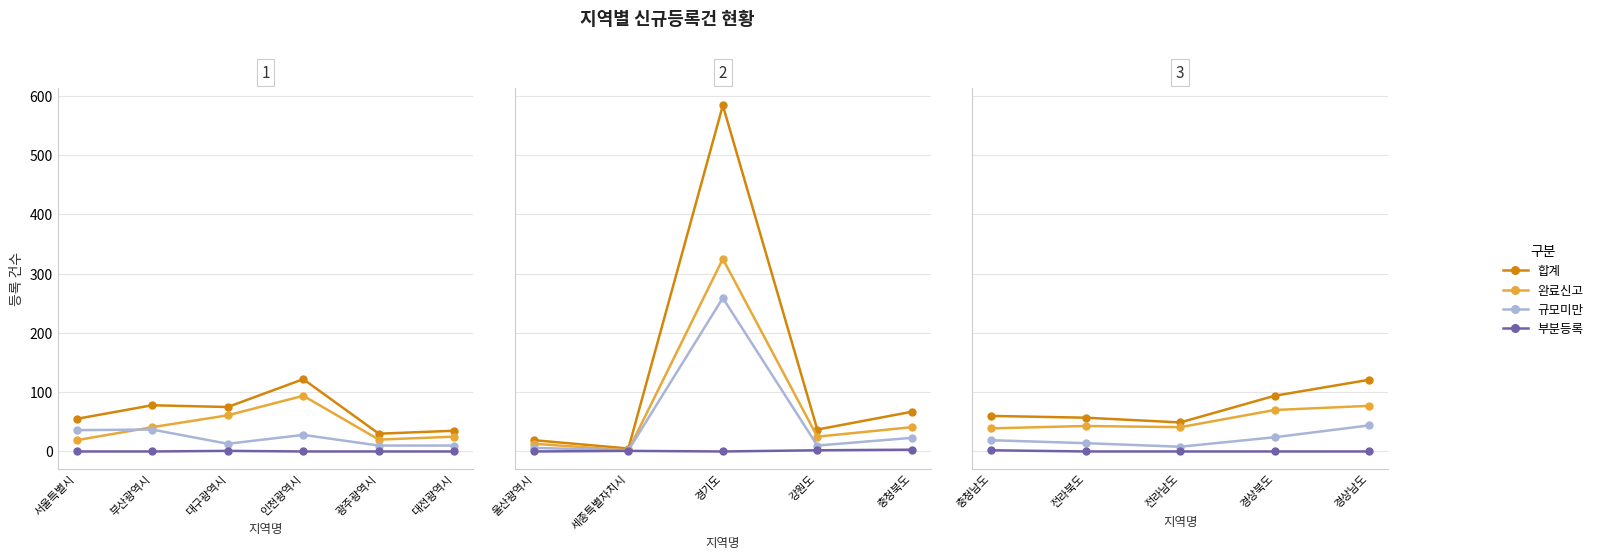

What is the difference between the second highest and second lowest values in the 합계 series?

37